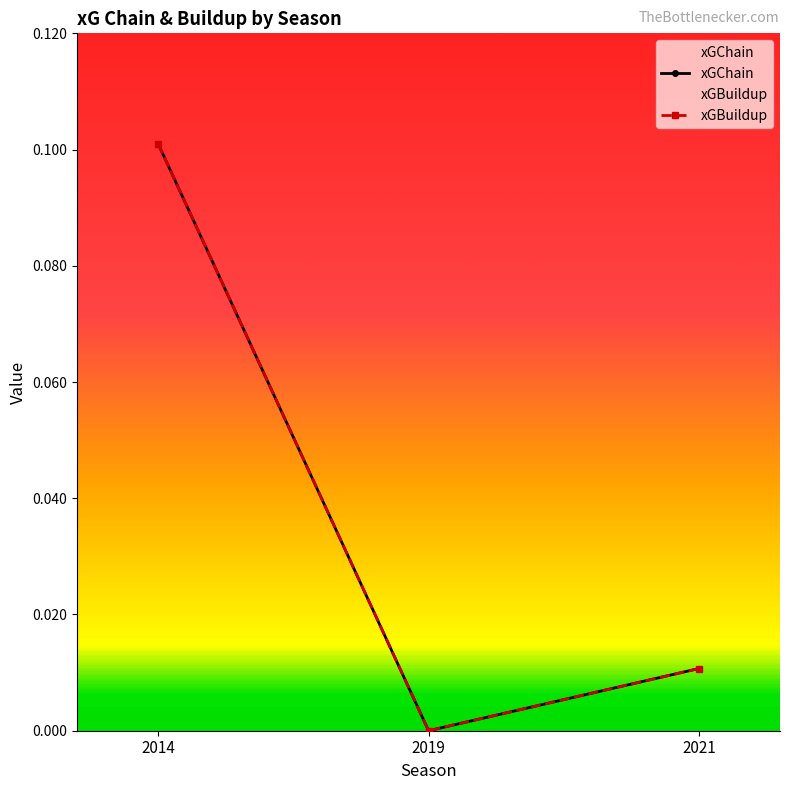

Rank the series by their maximum value, from highest to lowest.

xGChain, xGBuildup